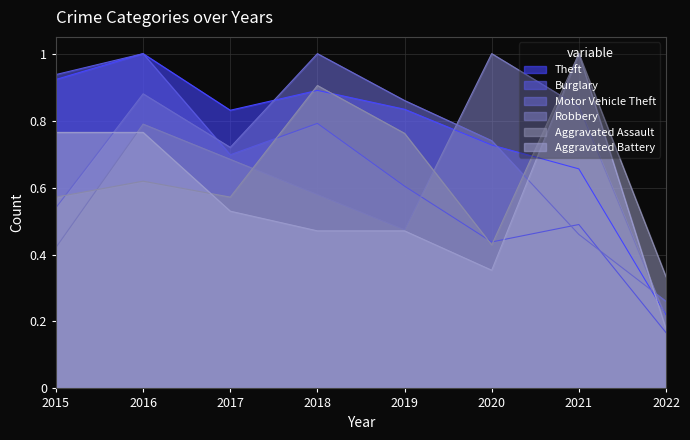

Rank the categories by Aggravated Battery value from highest to lowest.

2021, 2015, 2016, 2017, 2018, 2019, 2020, 2022